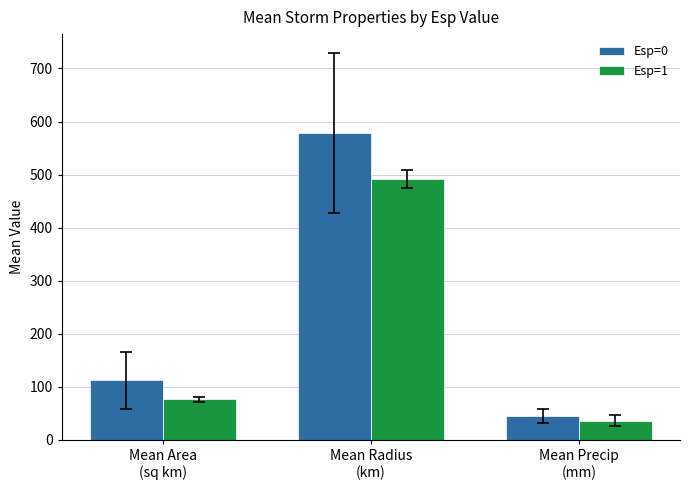

Reading left to right, list all the values displayed in this chart.

Esp=0: Mean Area
(sq km)=112.0	Mean Radius
(km)=577.8	Mean Precip
(mm)=45.0
Esp=1: Mean Area
(sq km)=76.1	Mean Radius
(km)=491.9	Mean Precip
(mm)=36.4